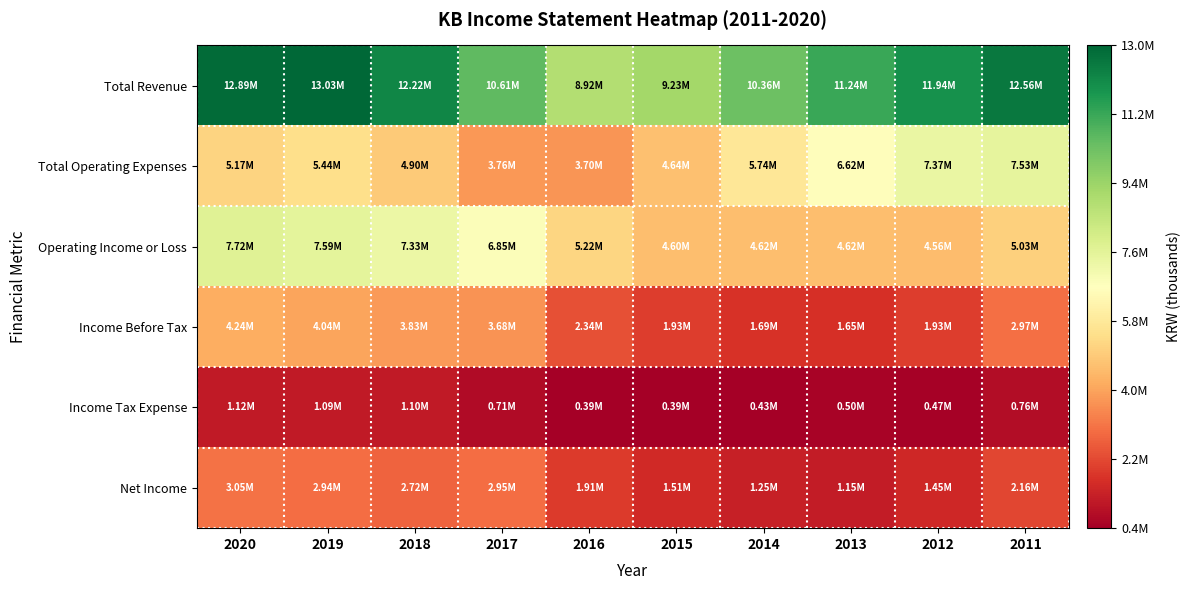

Count the number of categories in the chart.

10